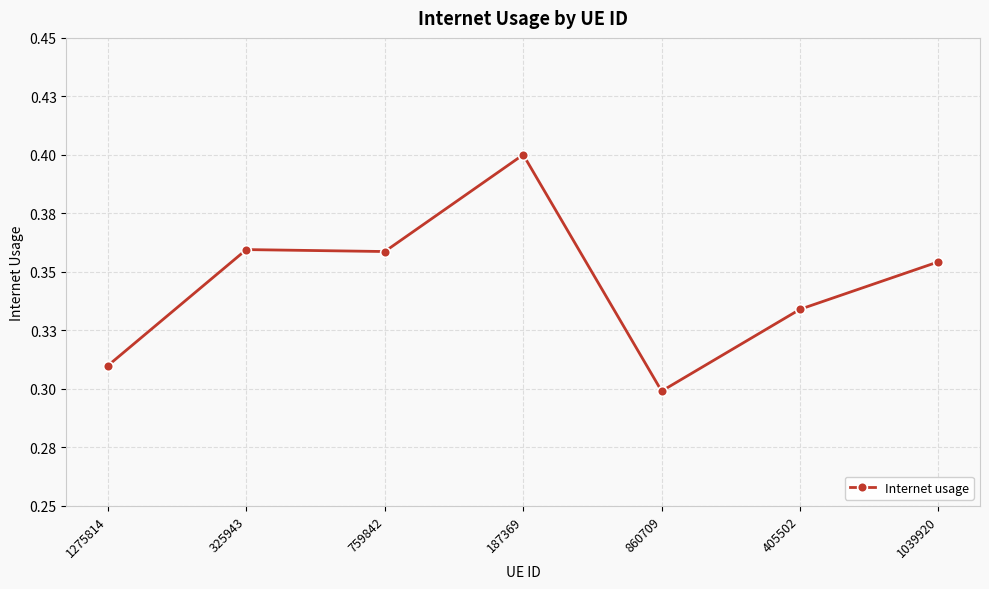

Is this an area chart (filled region under the line)?

No